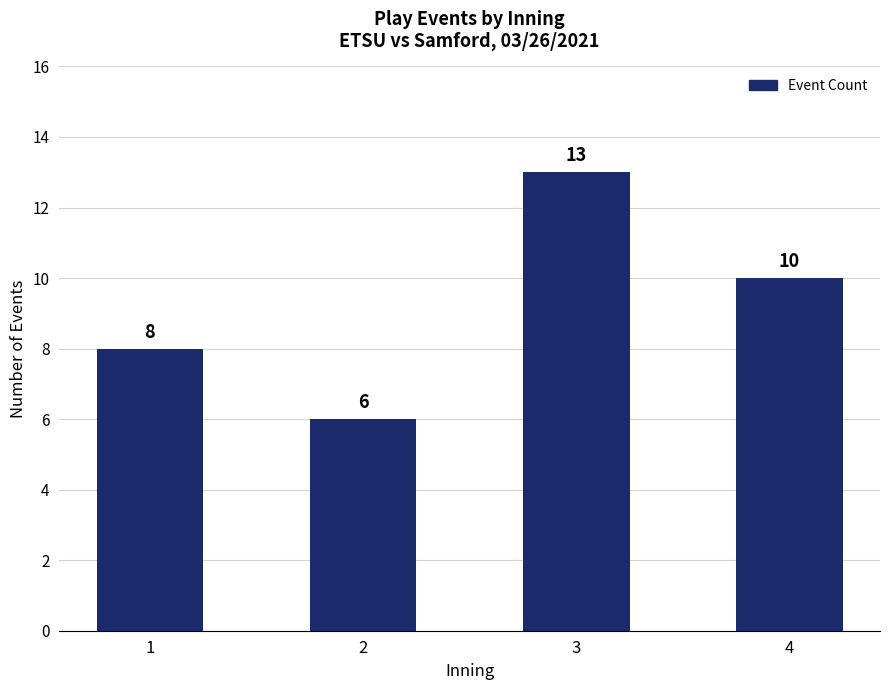

At which category does the chart reach its minimum across all series?

2